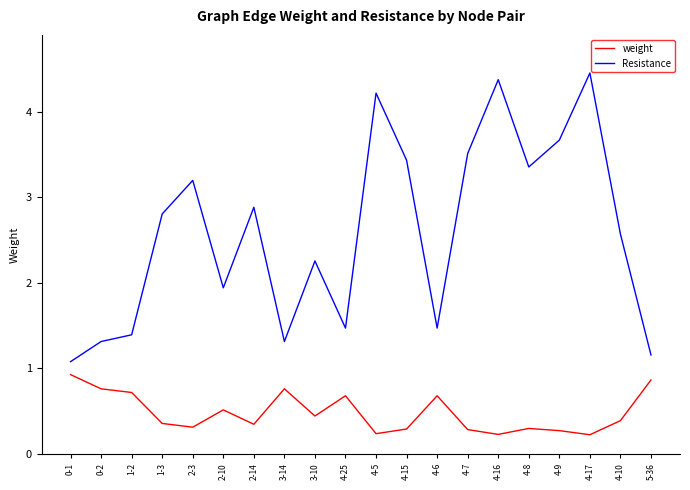

Is the value of weight at 4-15 greater than the value of Resistance at 1-2?

No